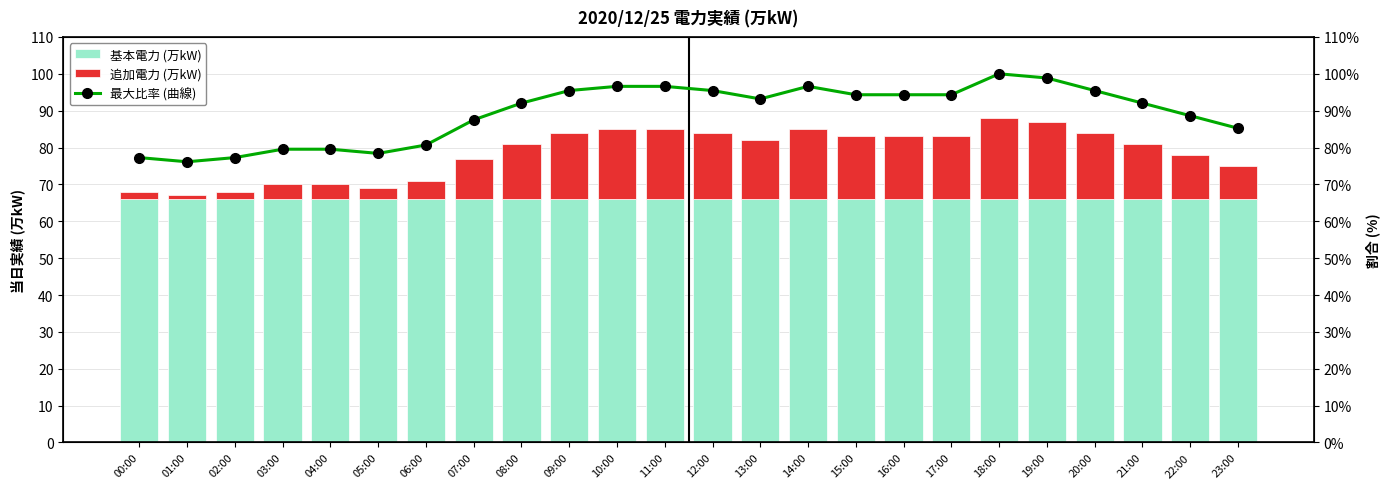

What is the value of the 追加電力 (万kW) bar at the 10th from the left?

18.0